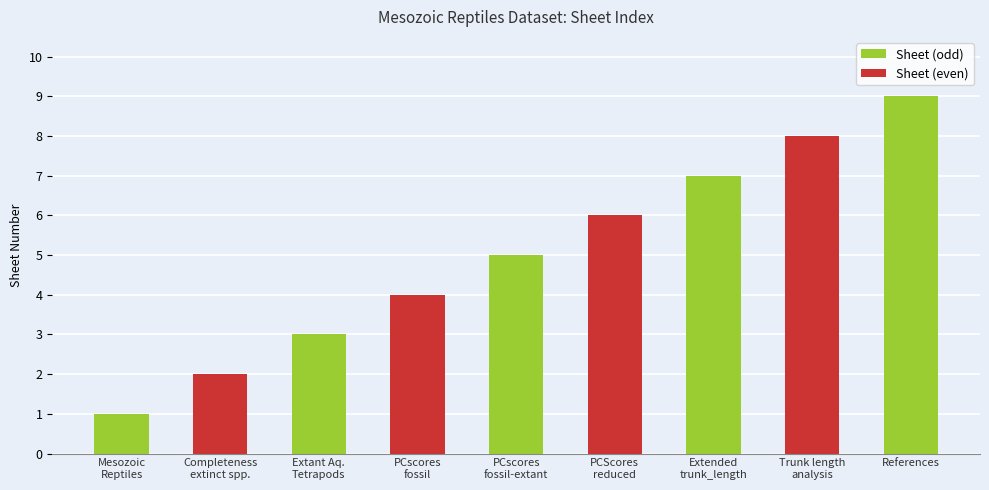

What is the value of the 6th bar from the left?

6